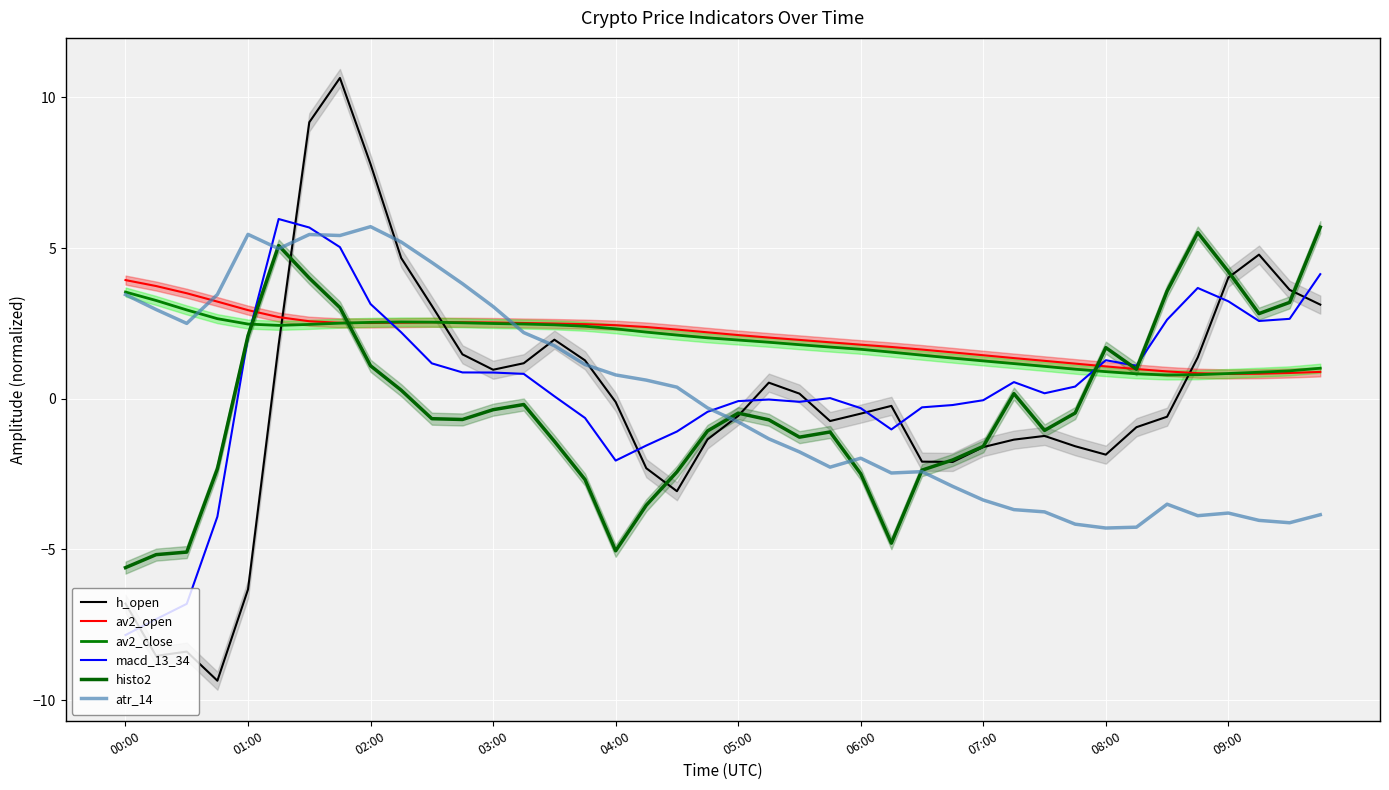

Between 34 and 05:00, which is larger?

05:00